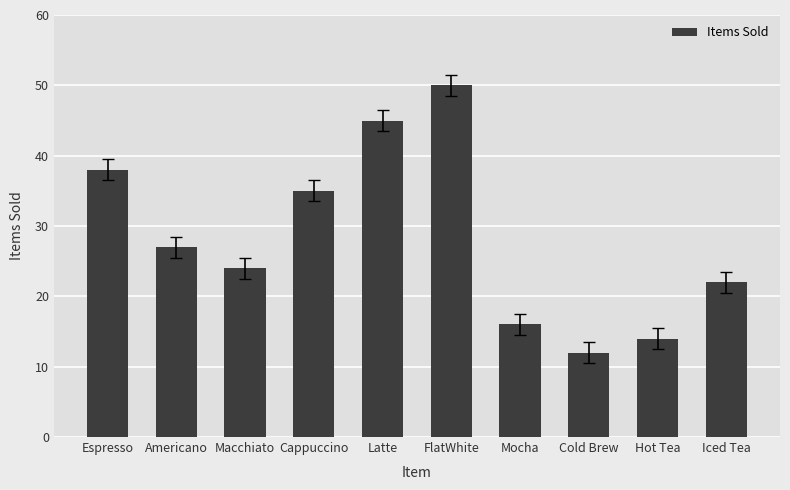

What is the value of the 10th bar from the left?

22